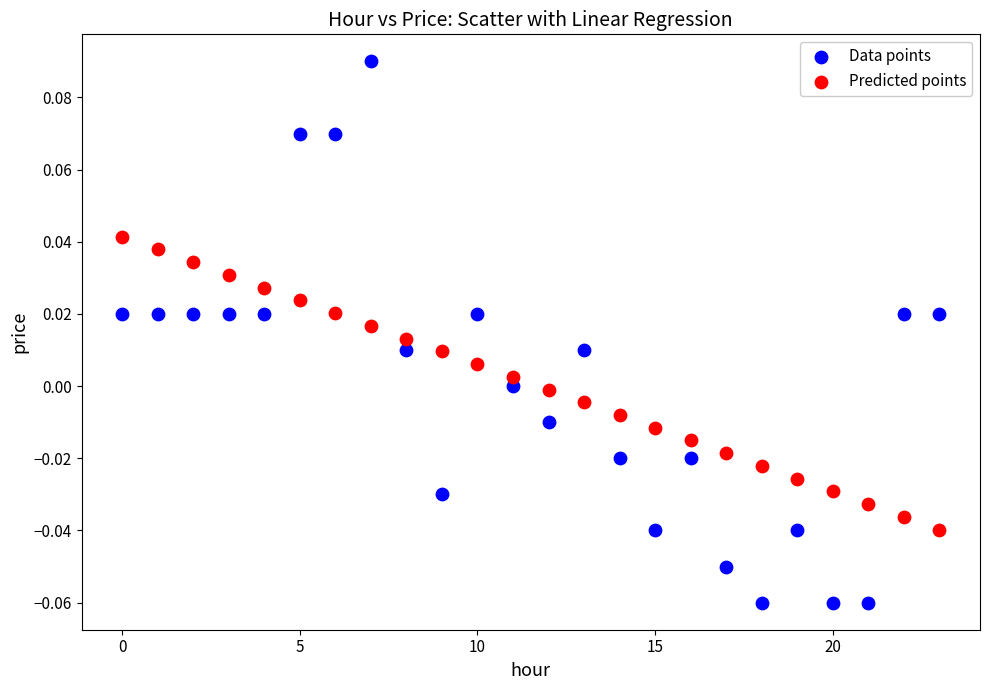

Which series has the widest spread of Y values?

Data points